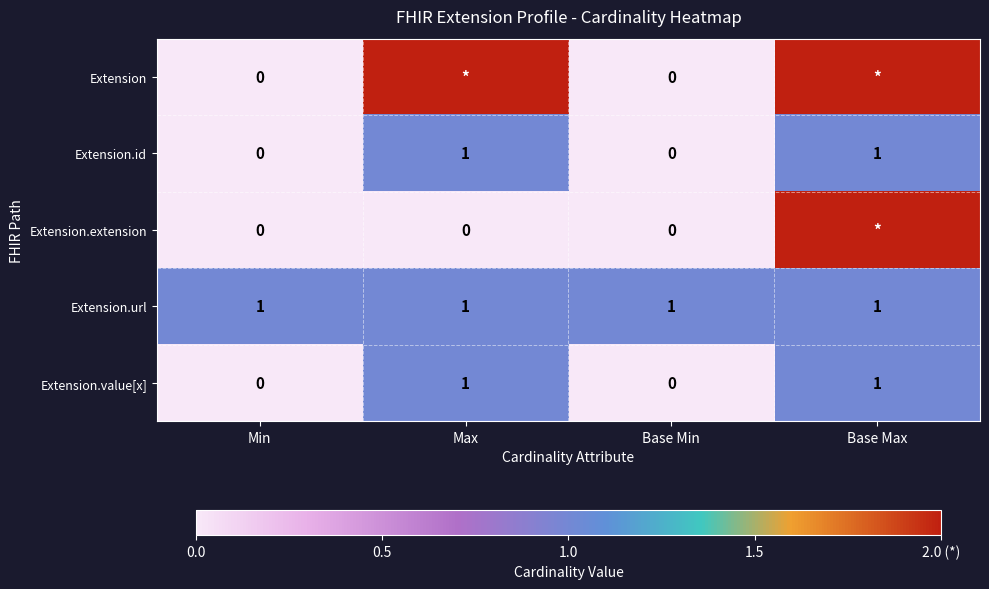

Count the number of categories in the chart.

4